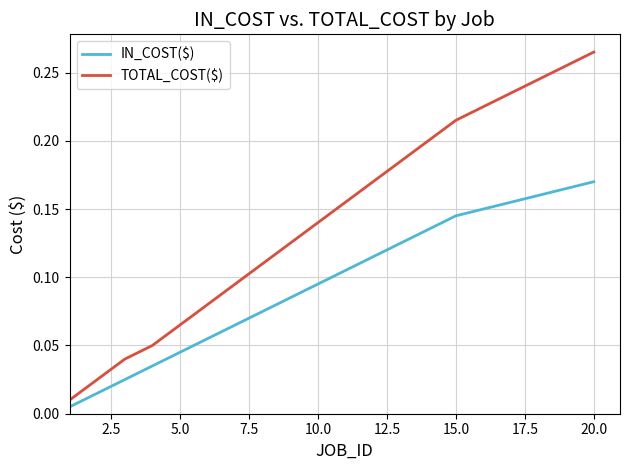

Which series has the widest spread of values?

TOTAL_COST($)